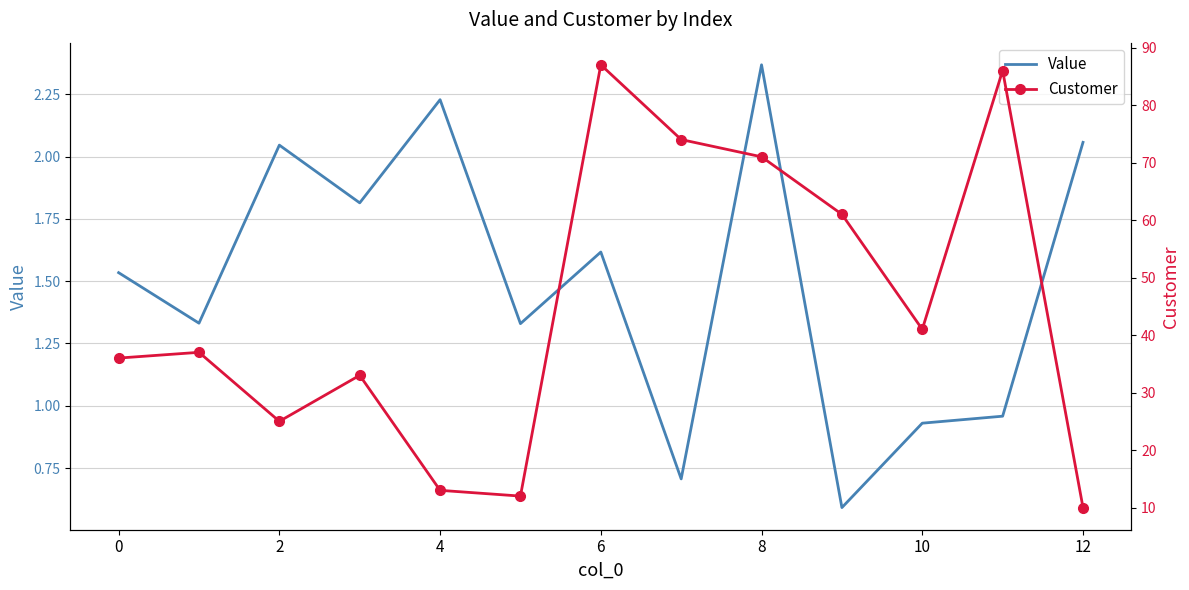

What are all the series names shown in the legend?

Value, Customer